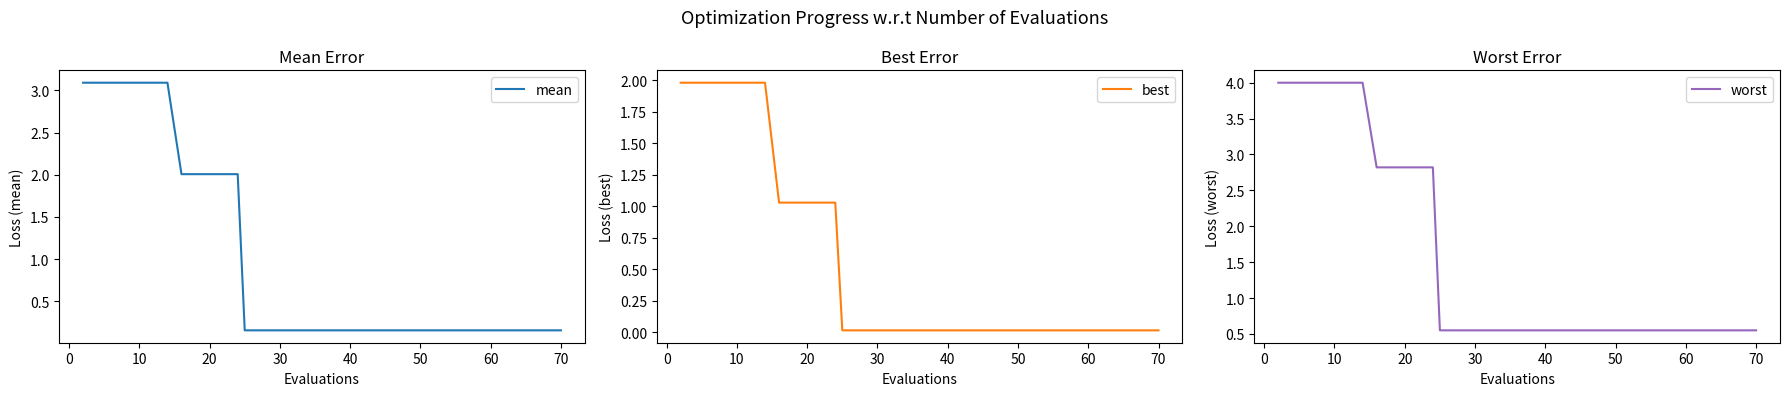

True or false: mean and best cross at least once.

False